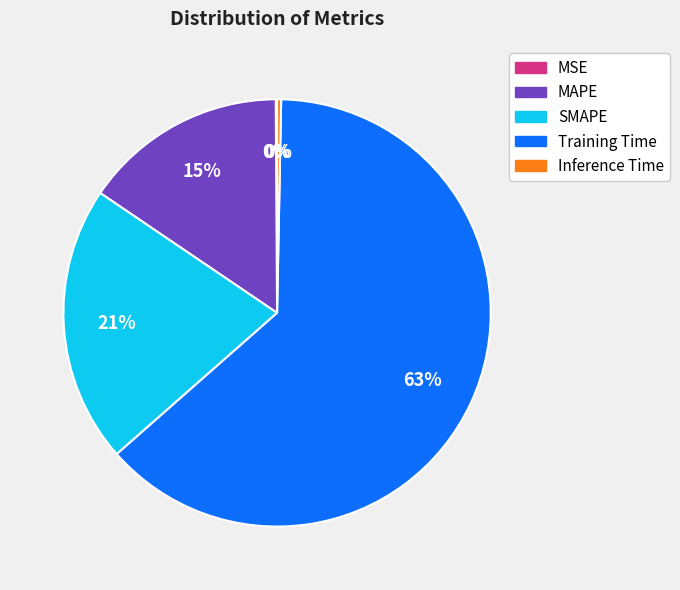

Is the sum of Inference Time and MAPE greater than half?

No